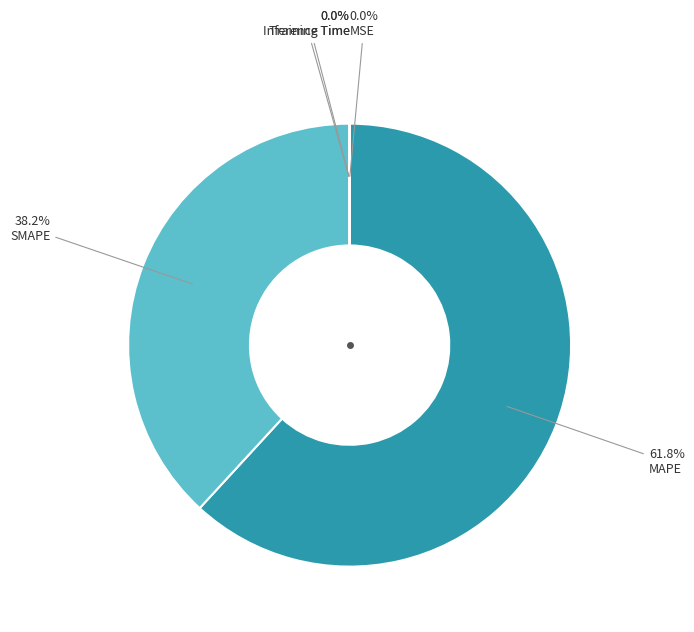

Does MAPE account for over 50% of the chart?

Yes